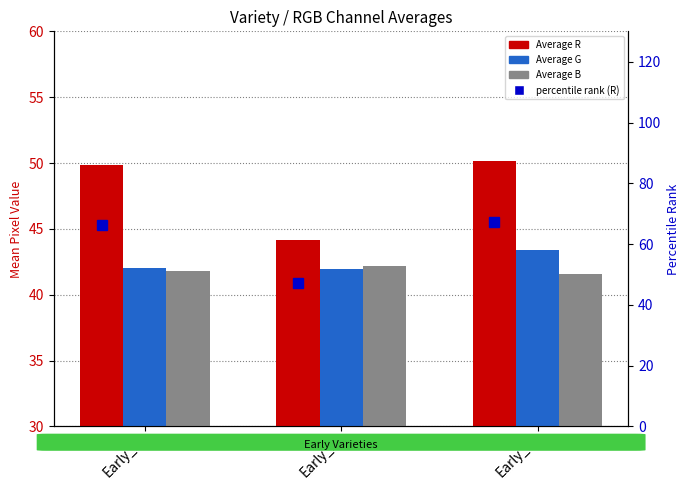

Are the bars grouped side by side (vs. stacked)?

Yes